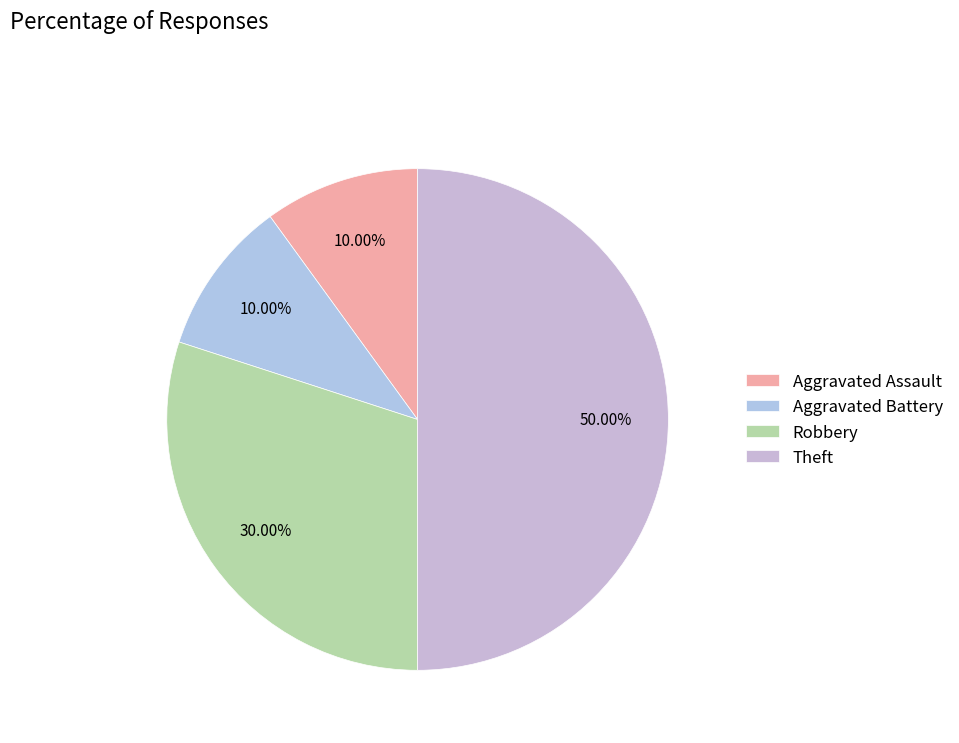

How many slices are in this pie chart?

4